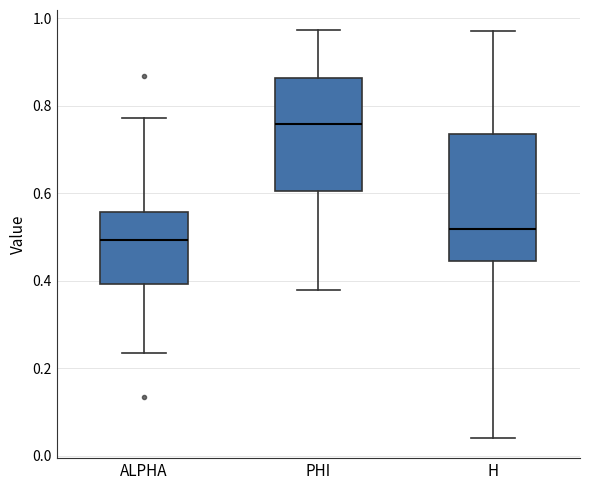

Which box is the tallest, from its lower edge to its upper edge?

H